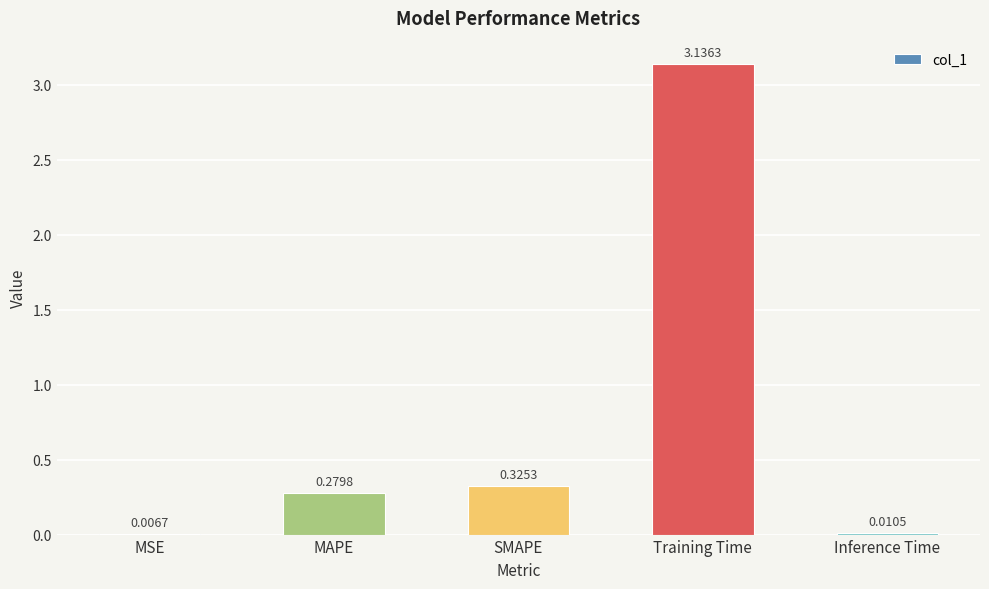

Which label corresponds to the largest value in the chart?

Training Time